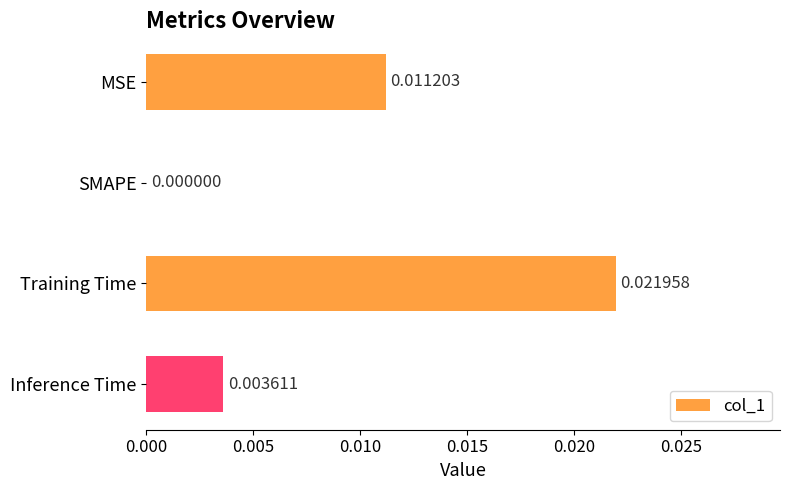

At which label is the value closest to 0?

SMAPE